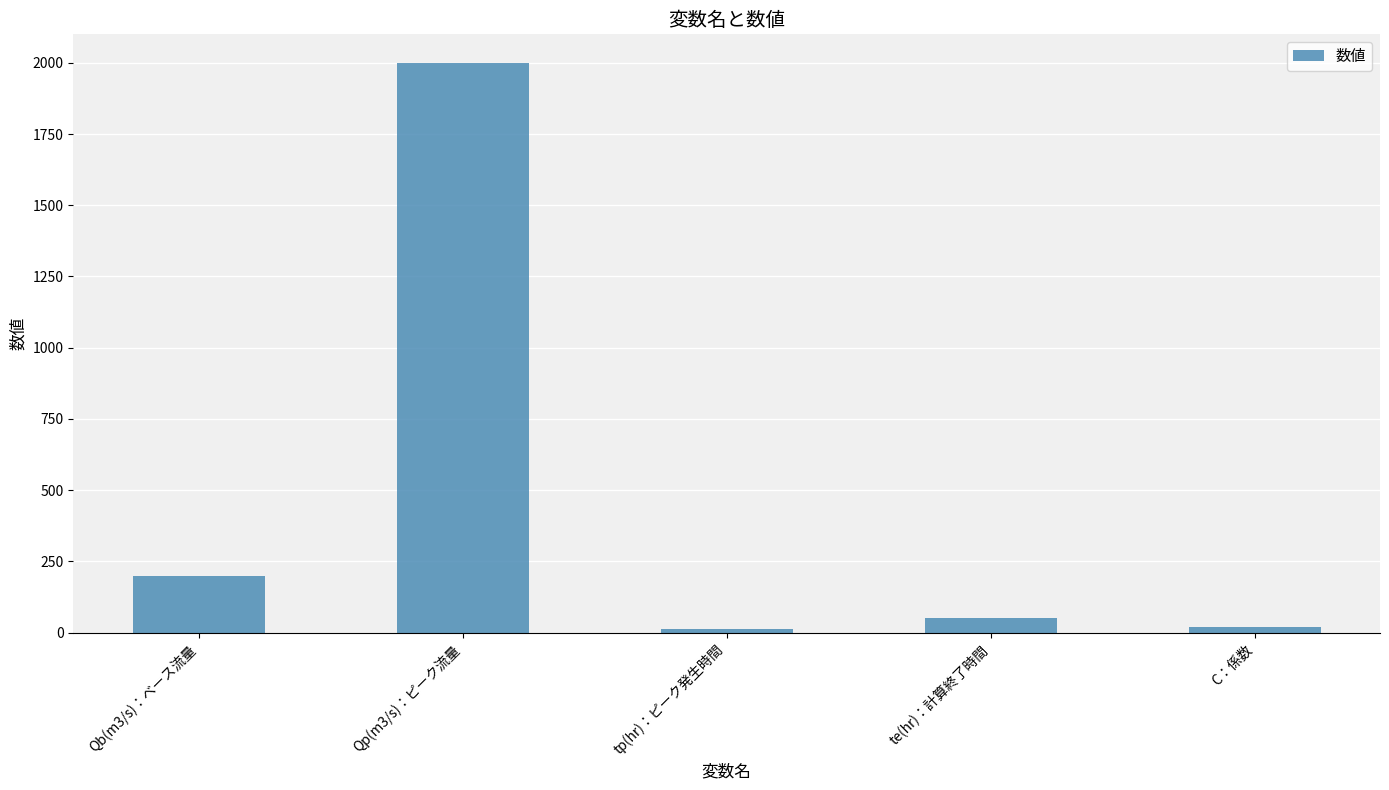

Approximately how many times larger is the value at tp(hr)：ピーク発生時間 compared to te(hr)：計算終了時間?

0.2